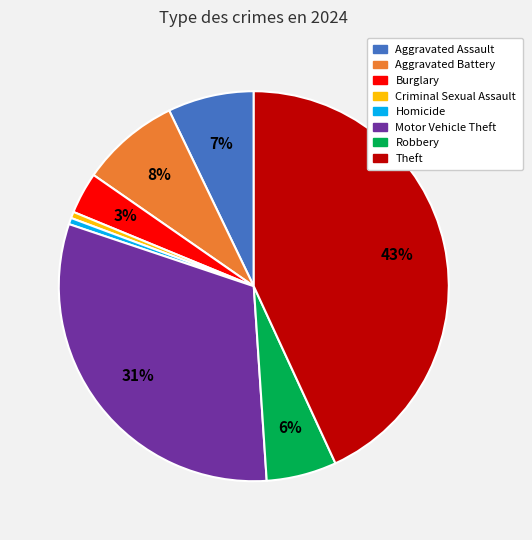

Is there a majority slice in this chart?

No